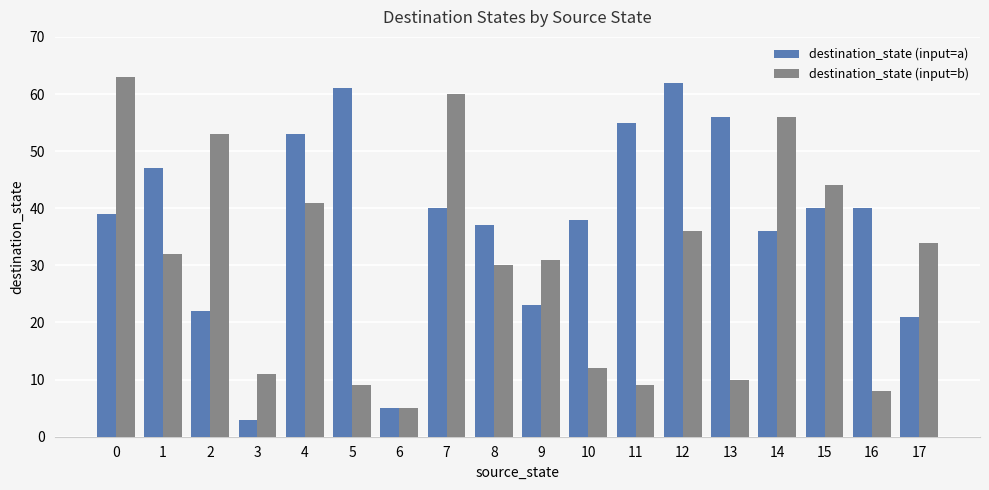

At how many categories does at least one series exceed 50?

9